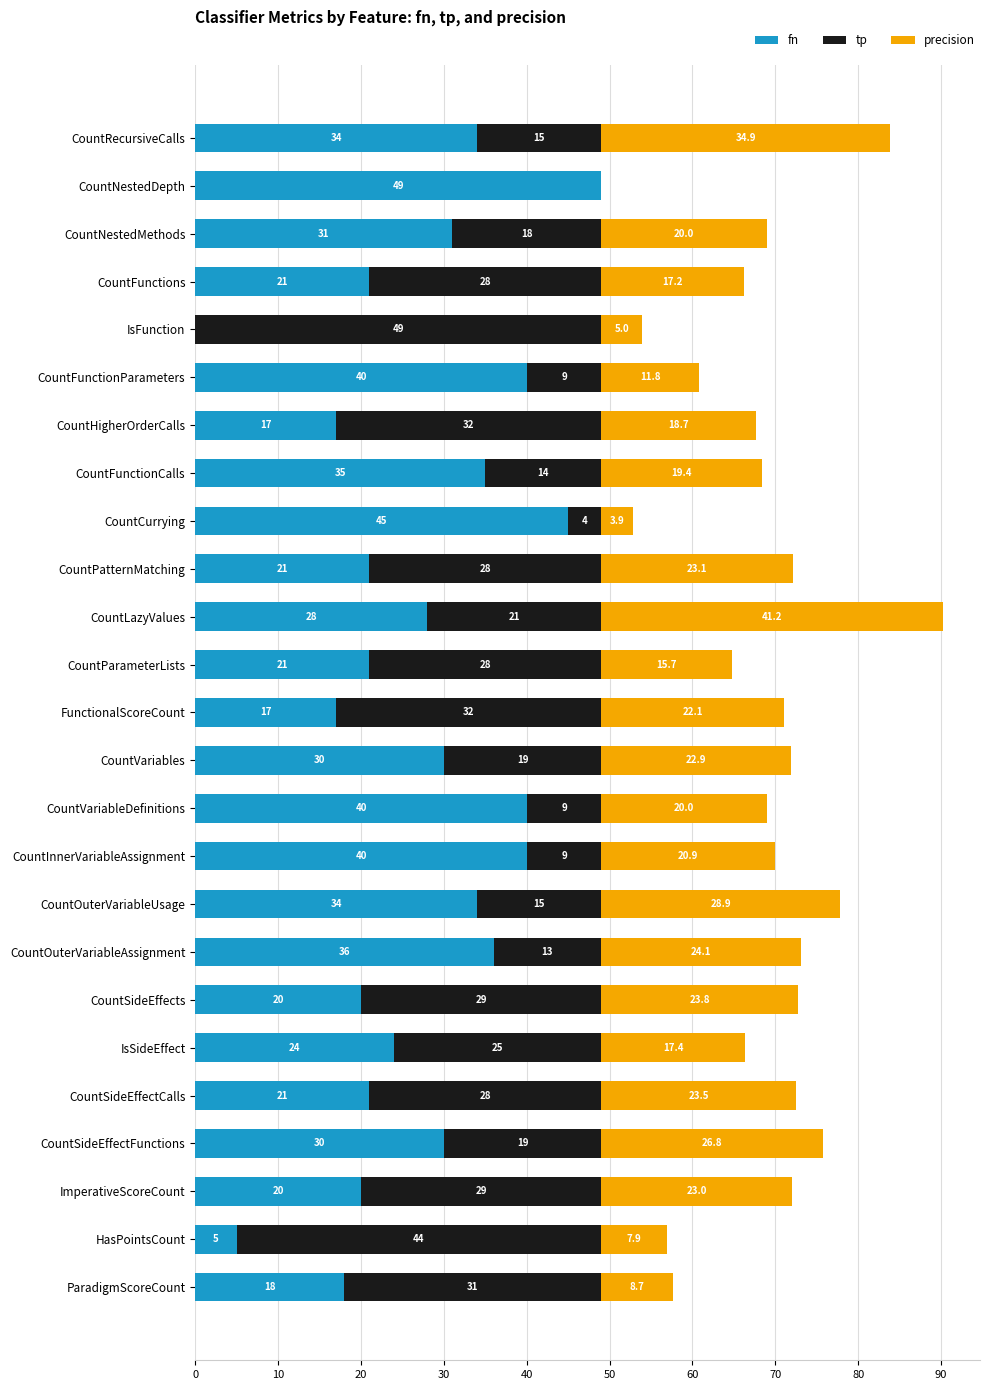

At which category is the sum across all series the highest?

CountLazyValues